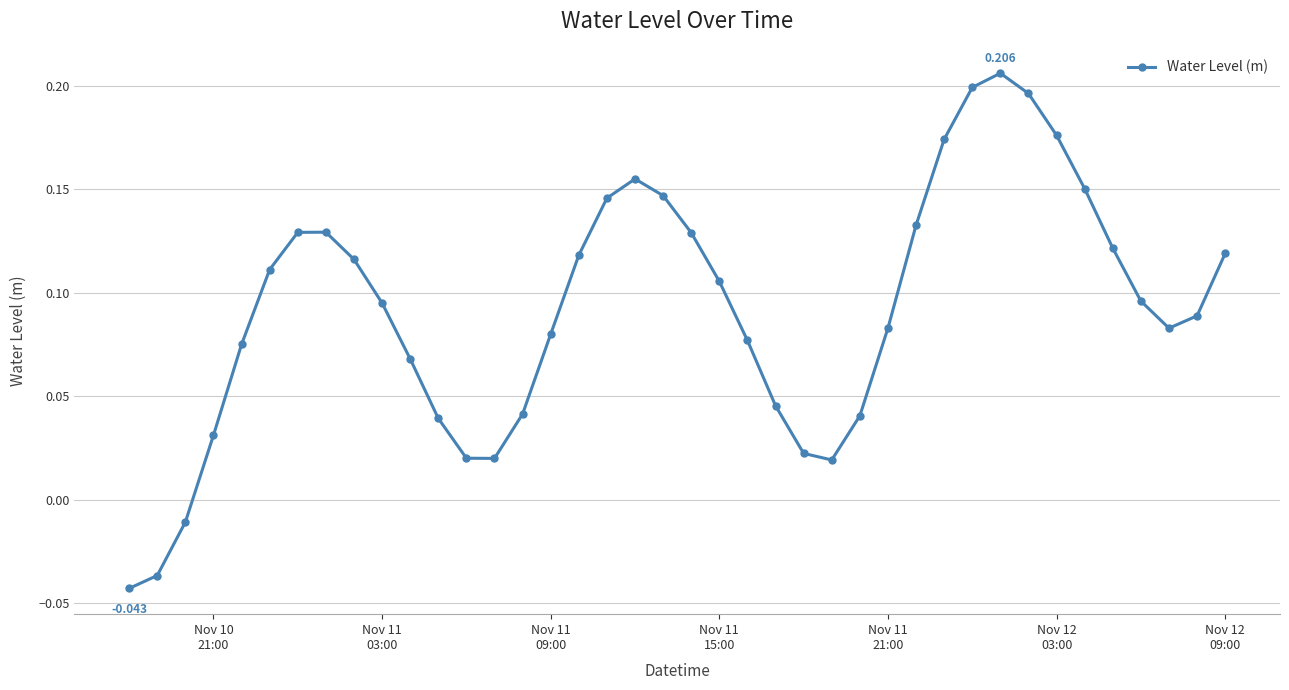

True or false: there are more than 0 points higher than both neighbors.

True